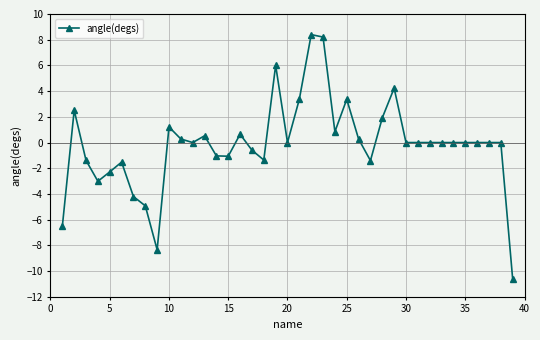

What is the difference between the maximum and minimum values?

19.0